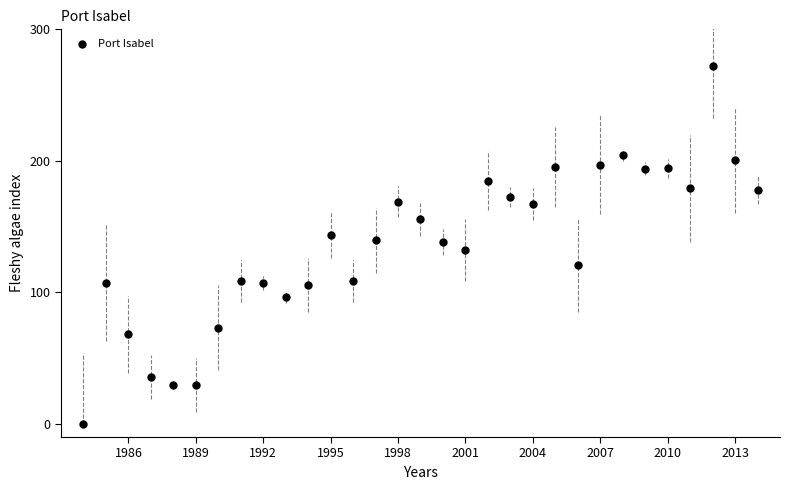

What is the range of X values (max minus min)?

30.0